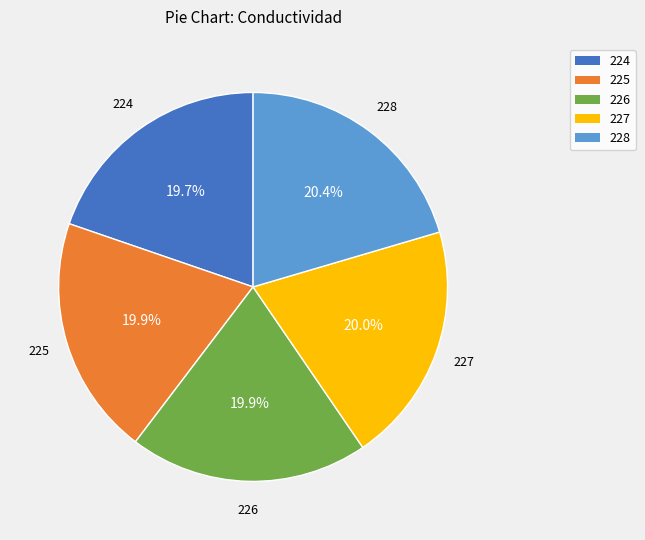

Approximately how many times larger is the value at 227 compared to 228?

1.0